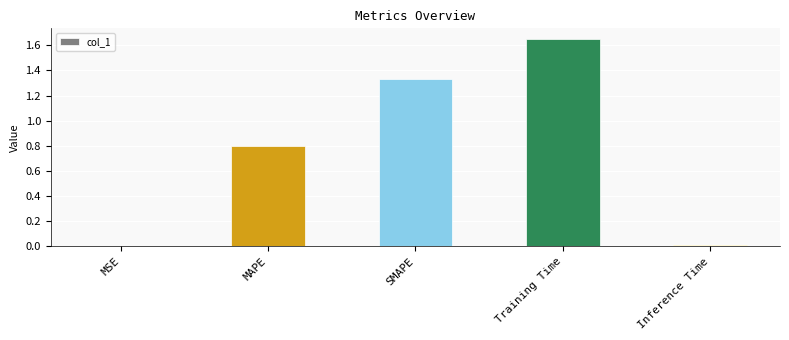

Is it true that the value at MSE is 0.0?

True